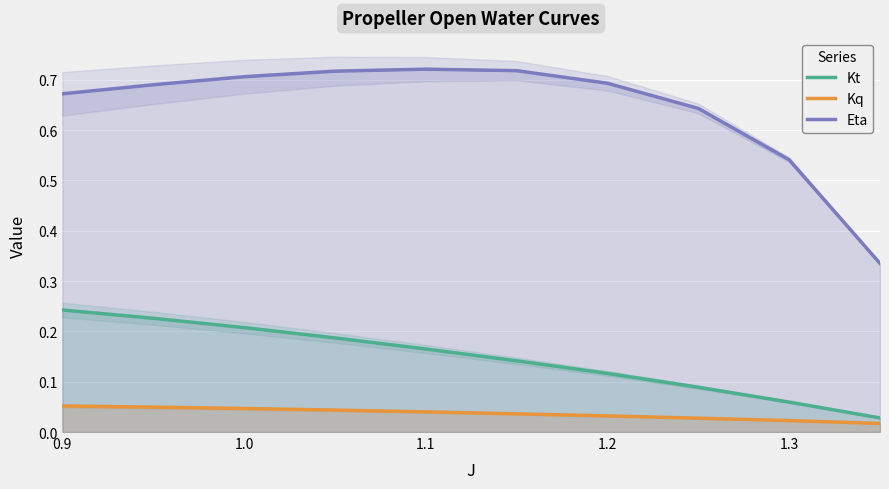

The value of Eta at 1.0 is 0.7. True or false?

True